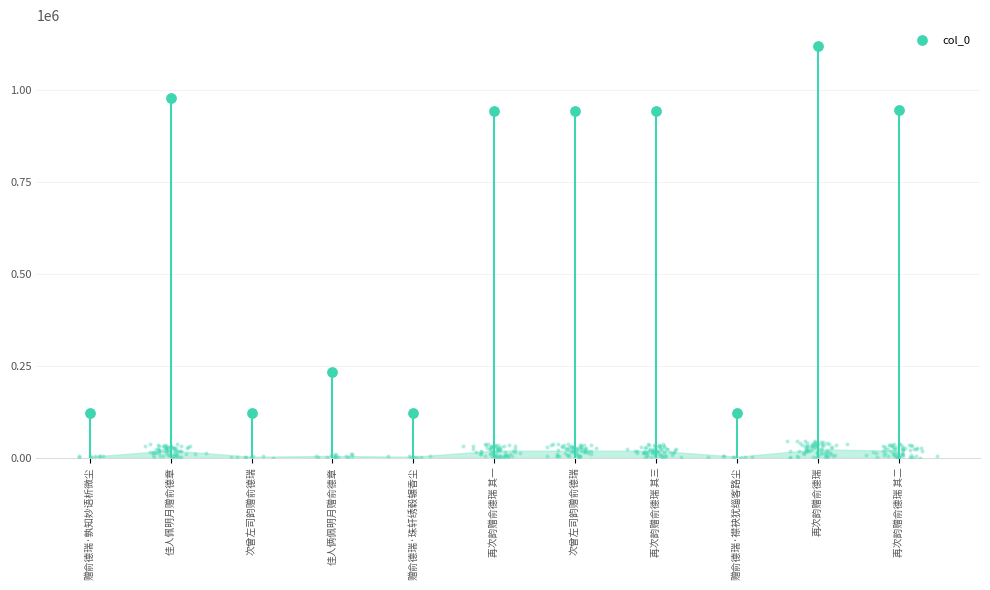

What is the change in value from 赠俞德瑞·襟袂犹缁客路尘 to 再次韵赠俞德瑞 其二?

+822033